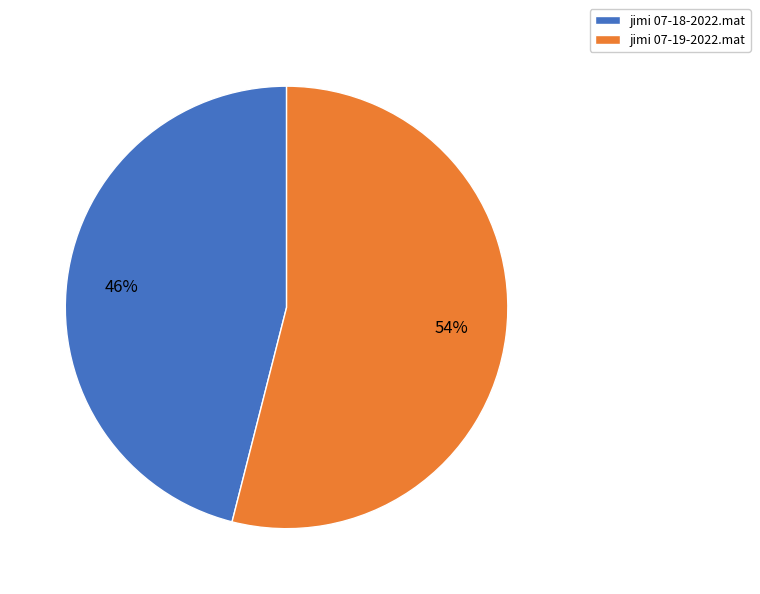

True or false: jimi 07-18-2022.mat accounts for 36% of the total.

False